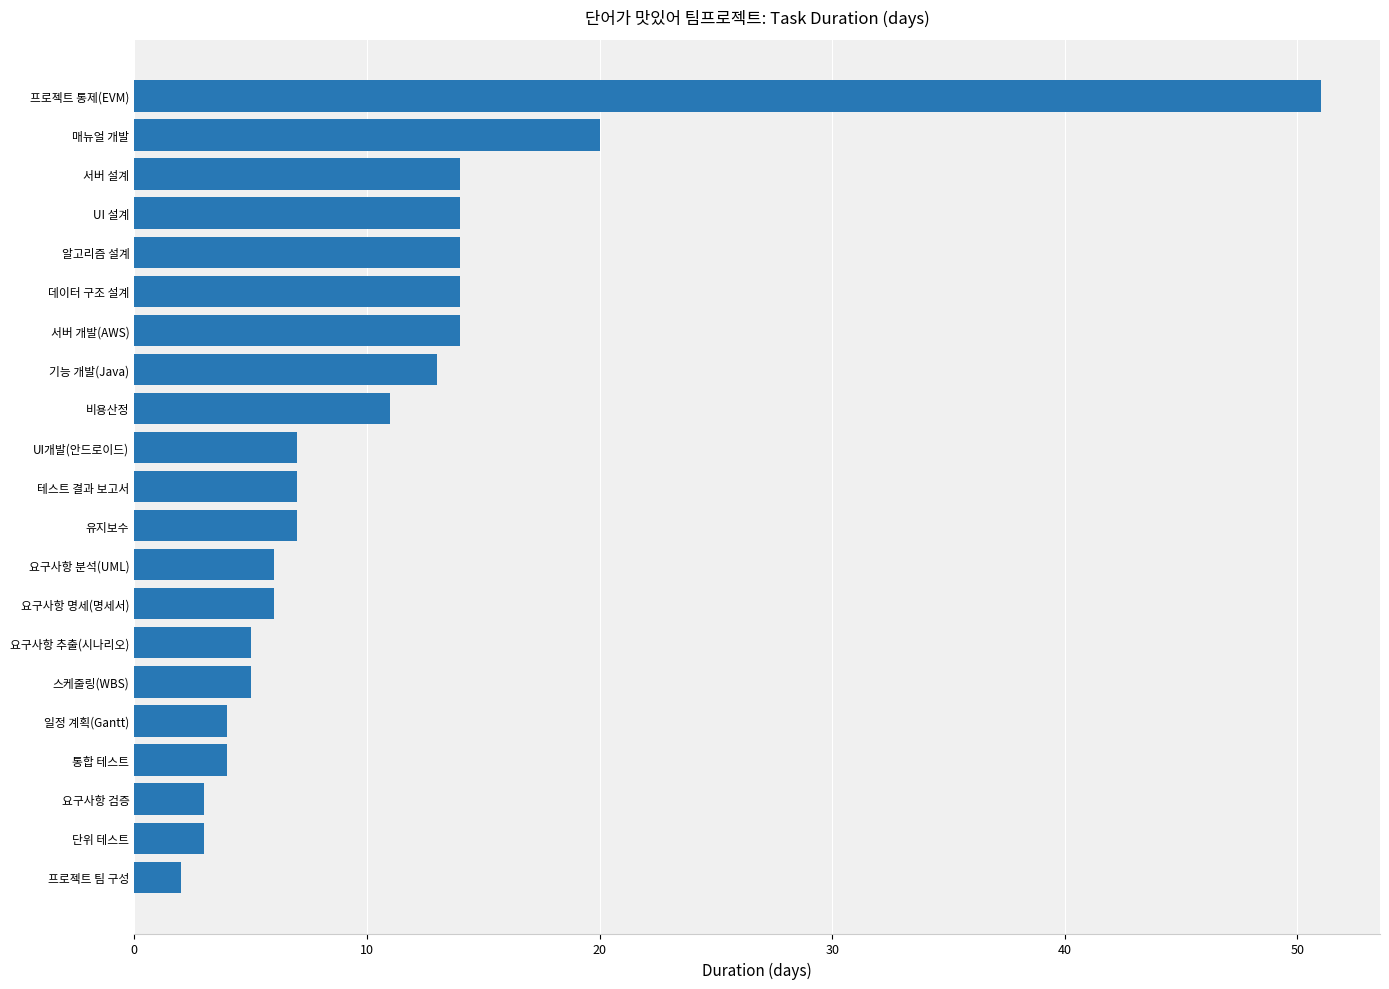

What is the change in value from 기능 개발(Java) to 요구사항 추출(시나리오)?

-8